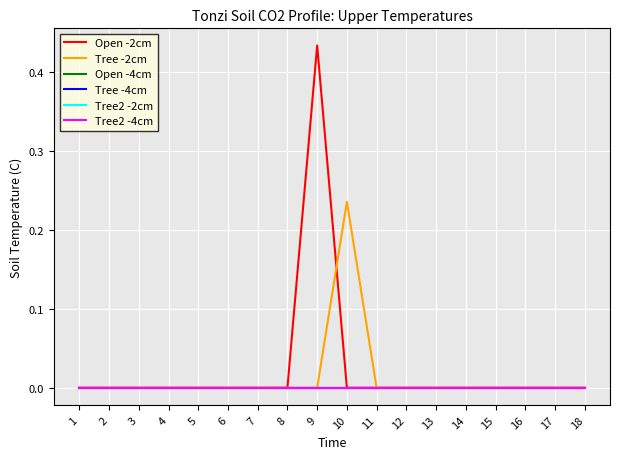

Does the chart display data point markers on the line(s)?

No